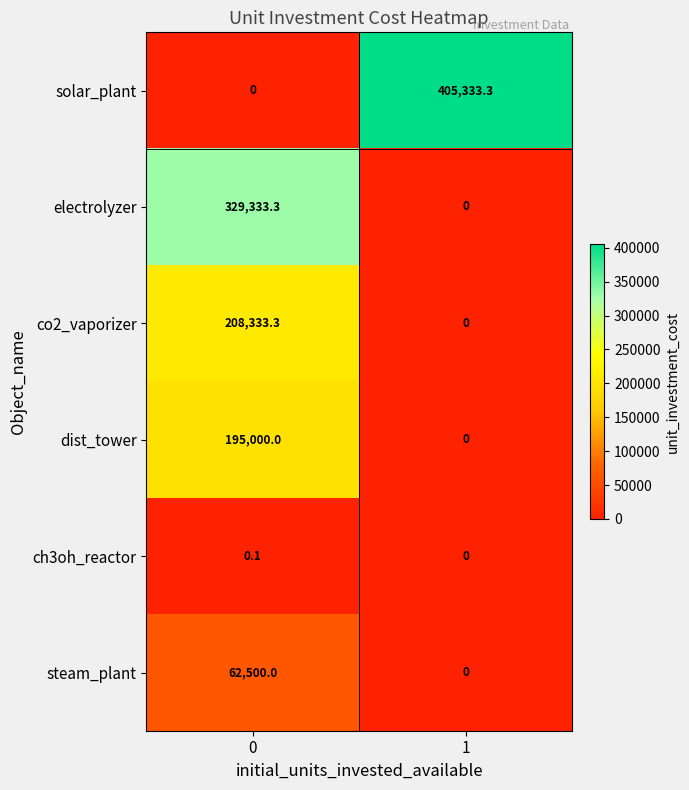

How many series are shown in this chart?

6